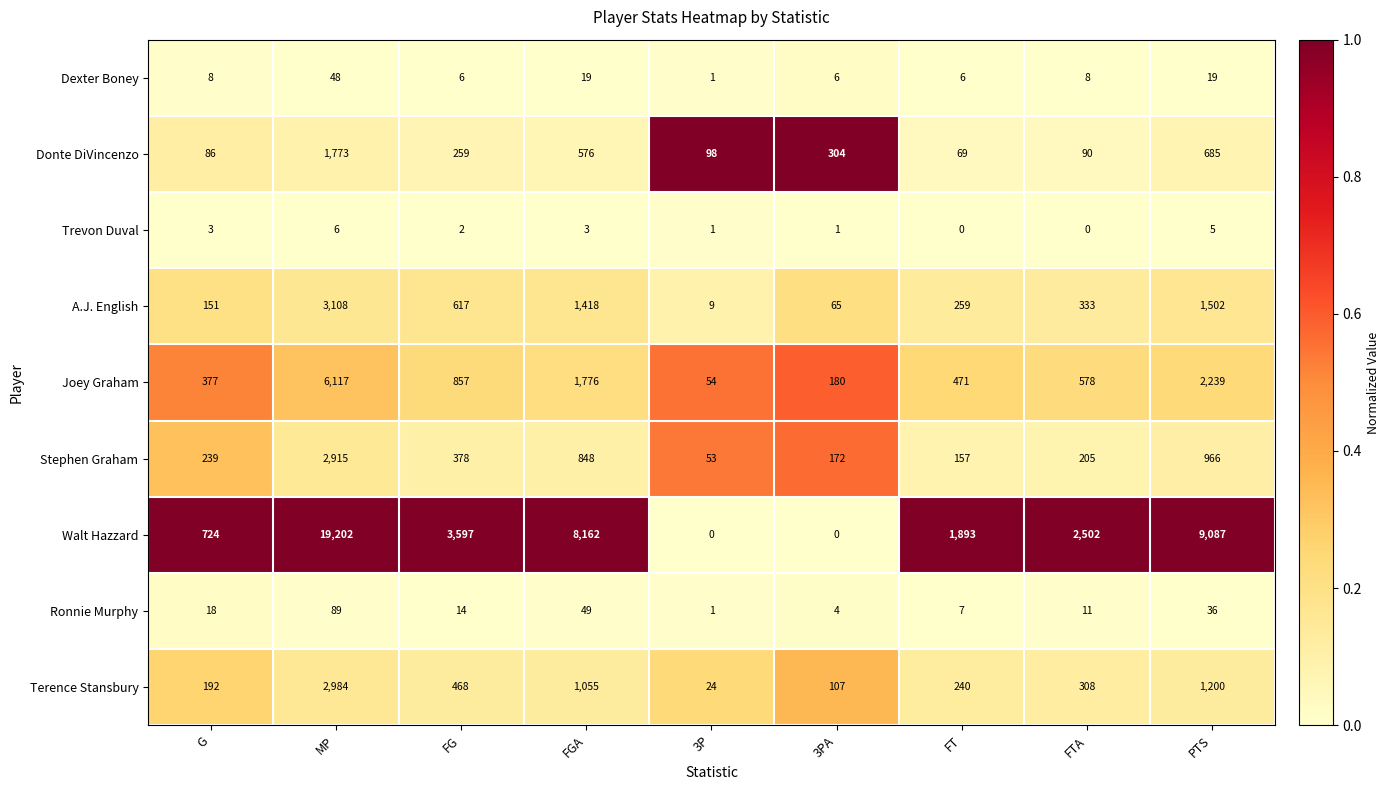

Between G and 3P, which series saw the biggest shift?

Walt Hazzard